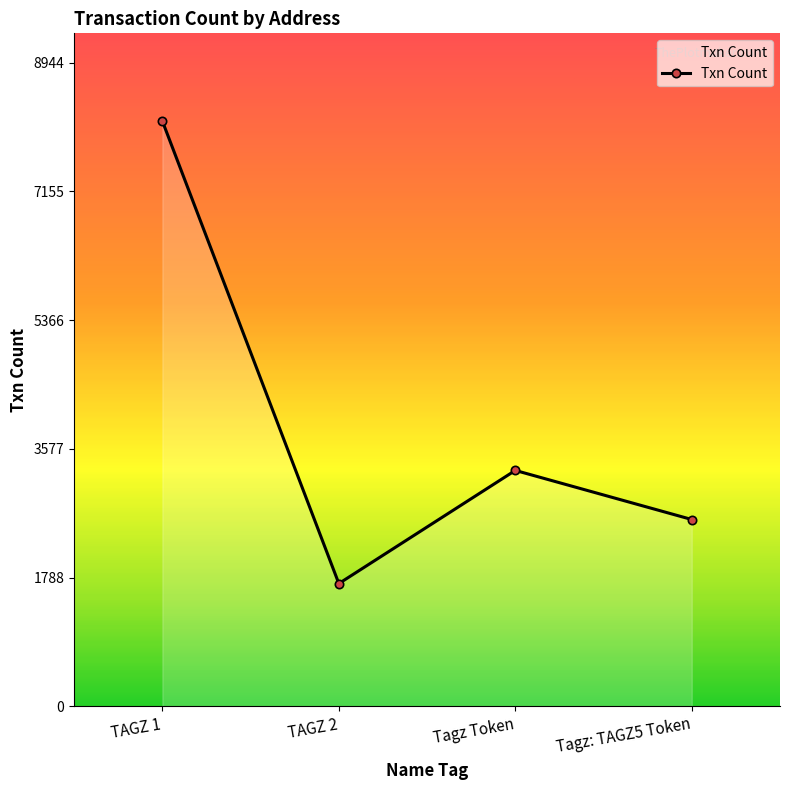

Where does the data first go above 3278?

TAGZ 1